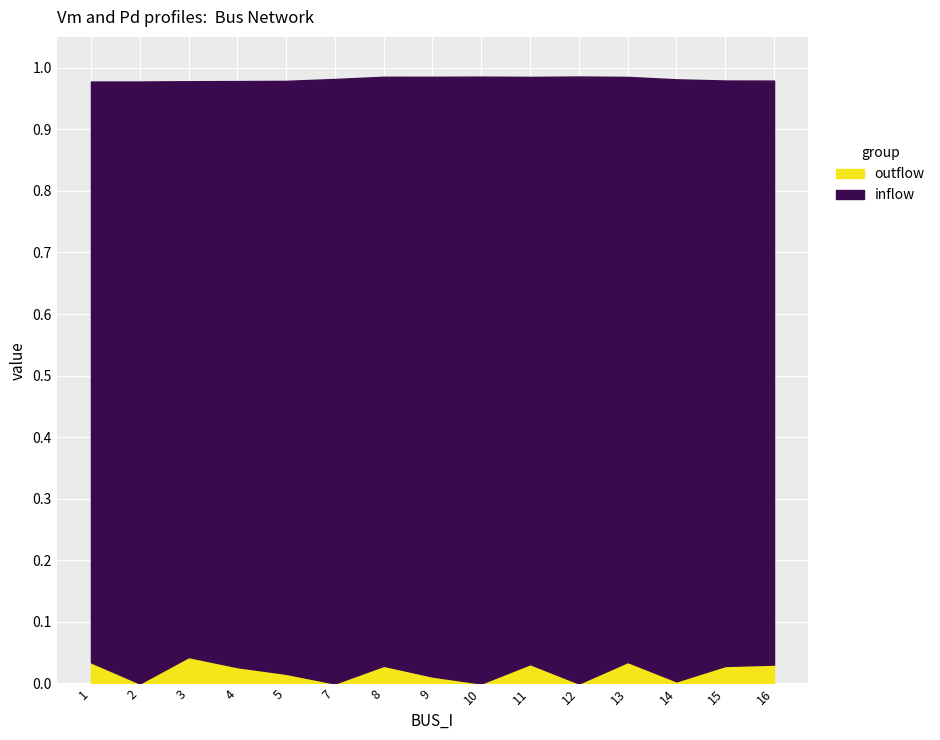

Which series has the largest total across all categories?

inflow